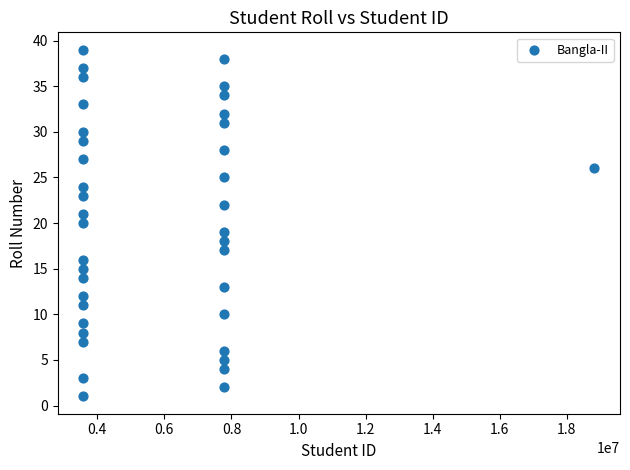

What is the range of Y values (max minus min)?

38